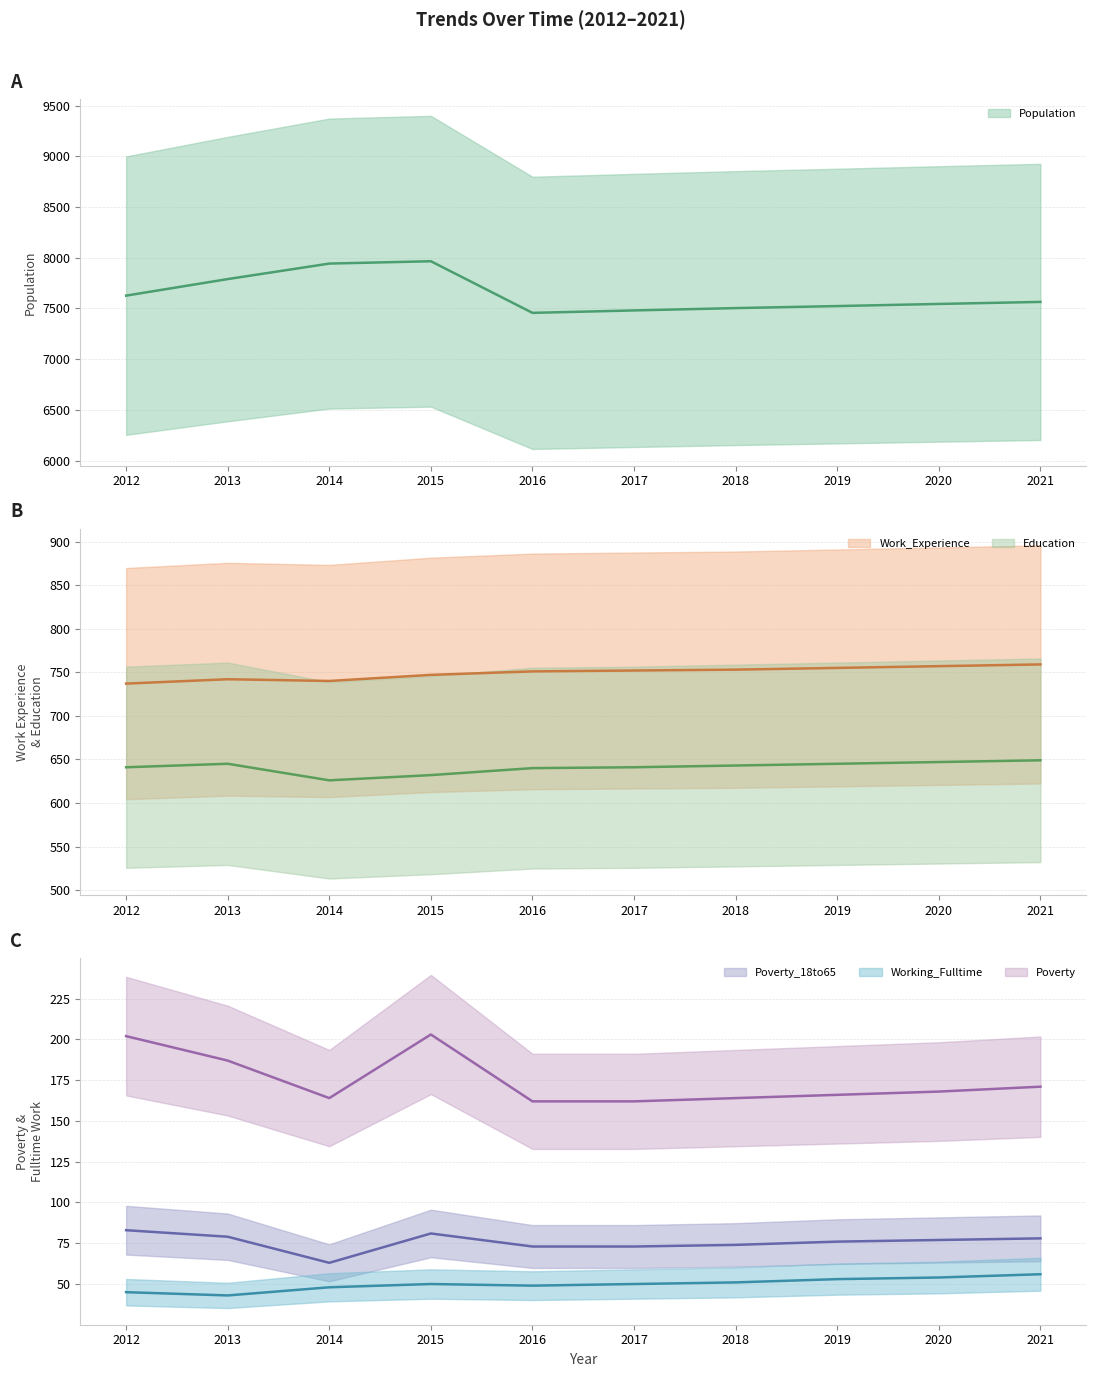

What is the highest value of the Work_Experience (center) series?

759